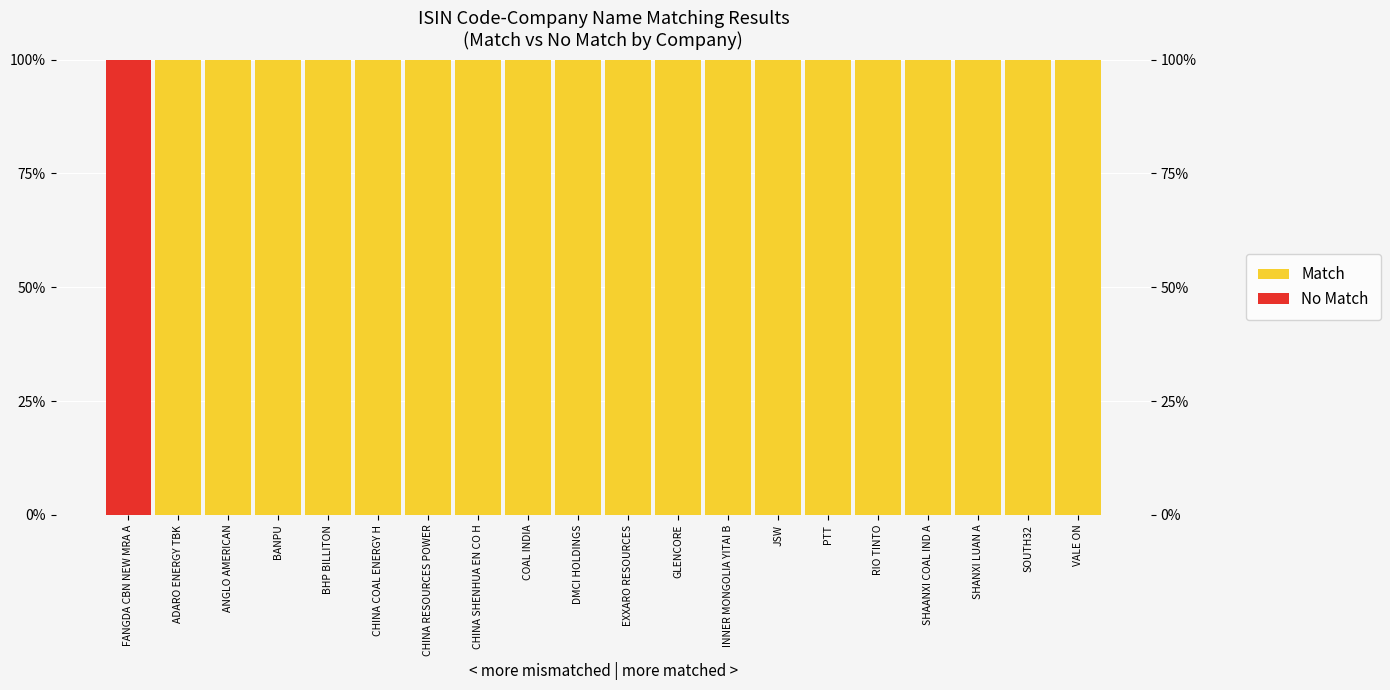

What is the difference between the maximum and minimum values in the No Match series?

100